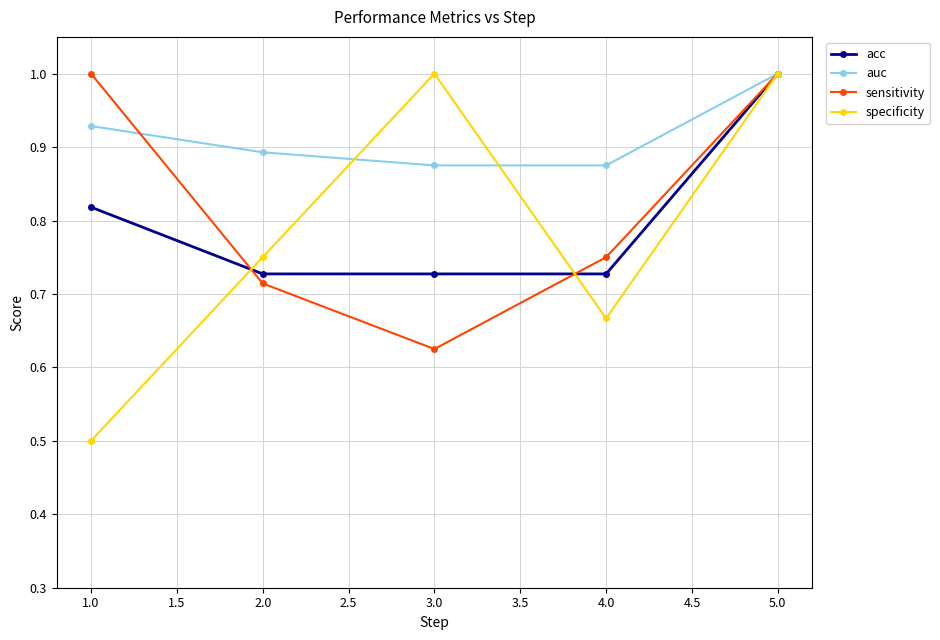

What is the difference between the highest and lowest values at 3.0?

0.4